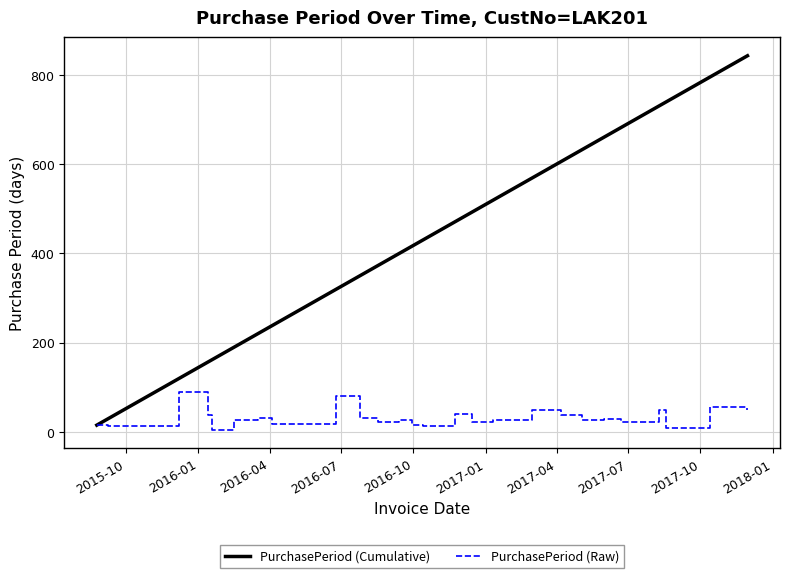

What is the greatest value displayed?

843